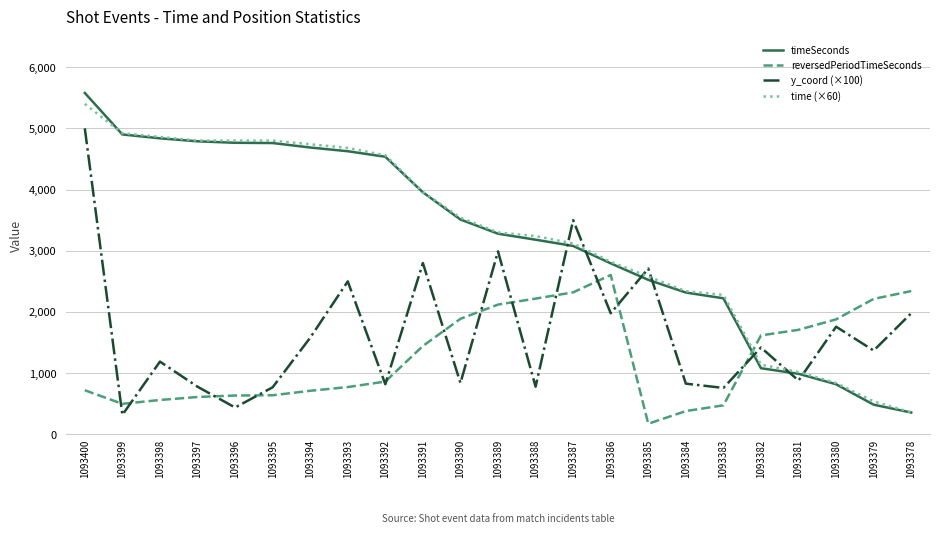

Is this an area chart (filled region under the line)?

No